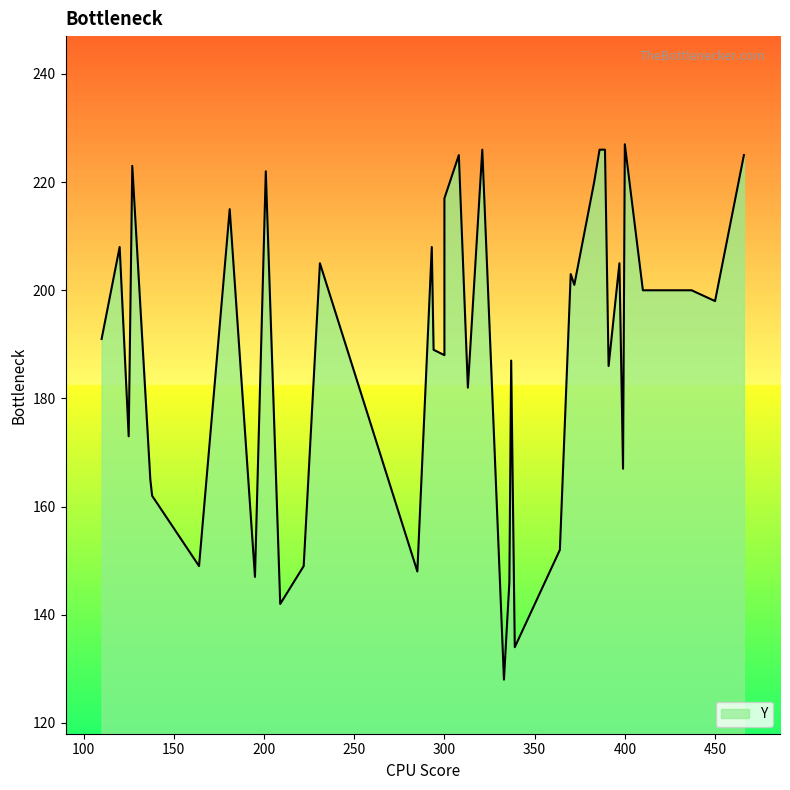

What is the difference between the maximum and second lowest values?

93